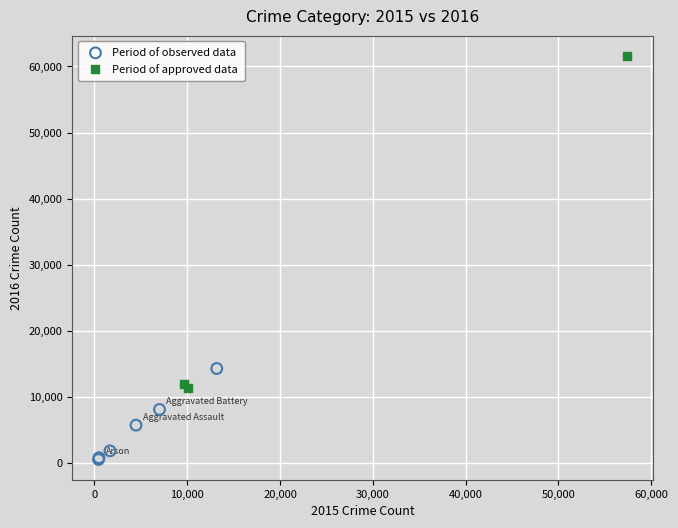

Which series contains the highest Y value?

Period of approved data